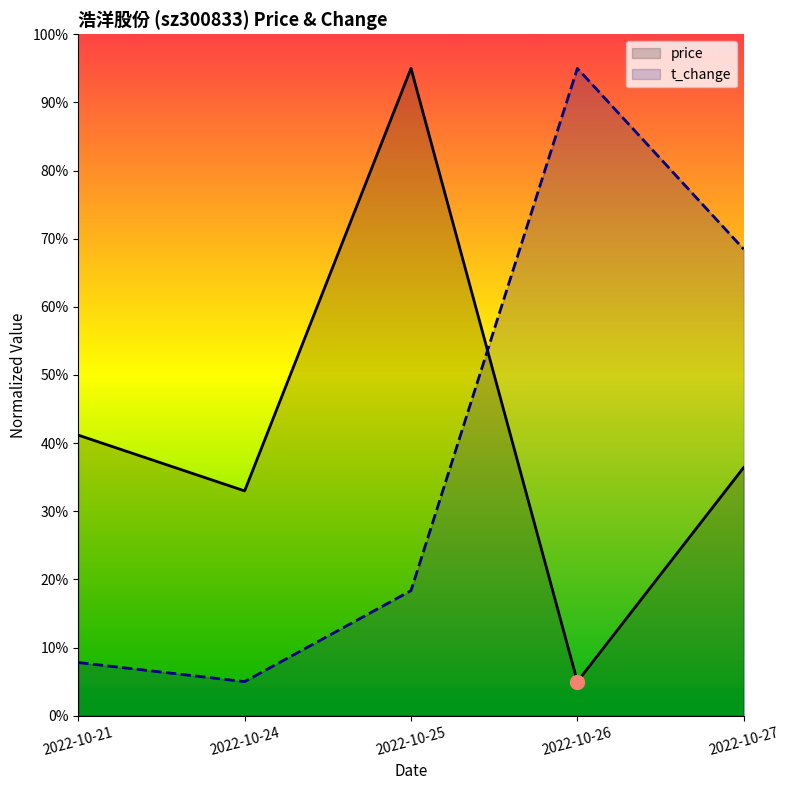

At which label does price first exceed 36?

2022-10-21